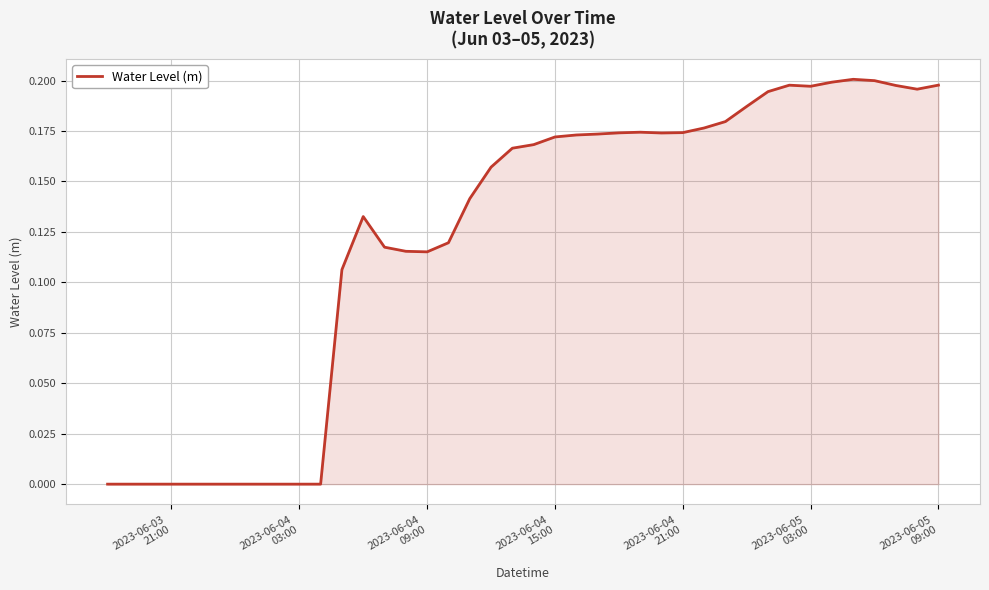

How many lines are shown in the chart?

1